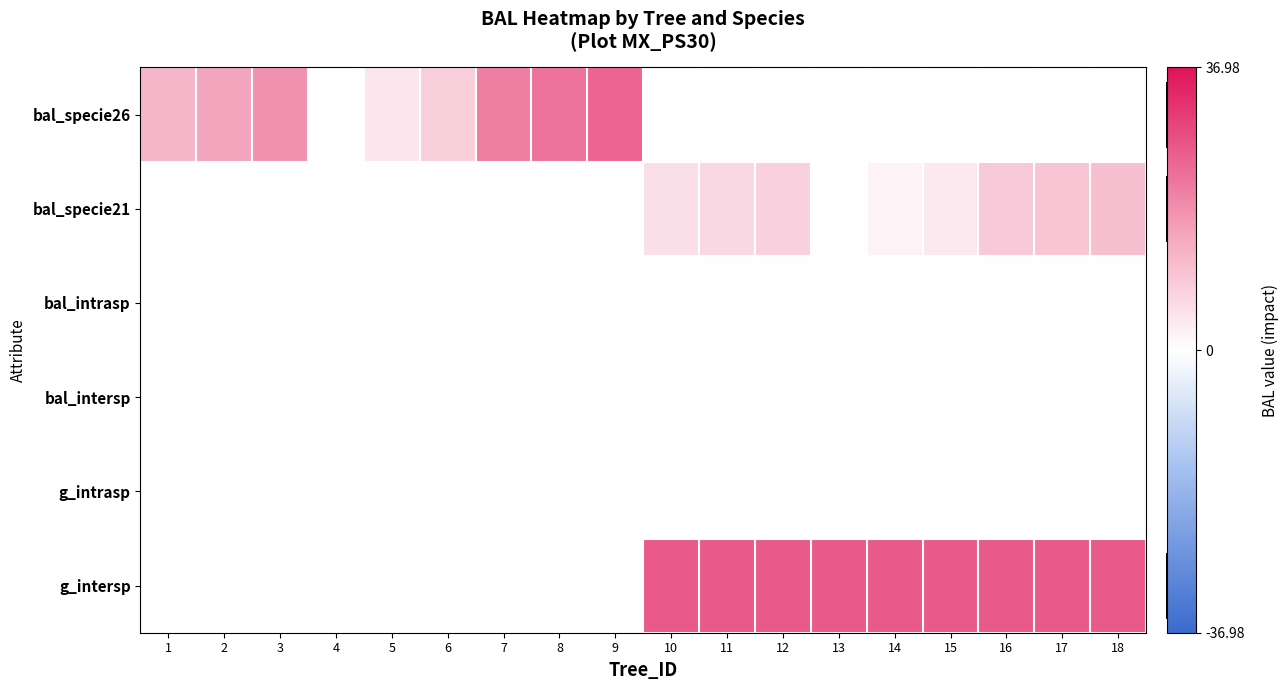

How many categories are shown in the chart?

18